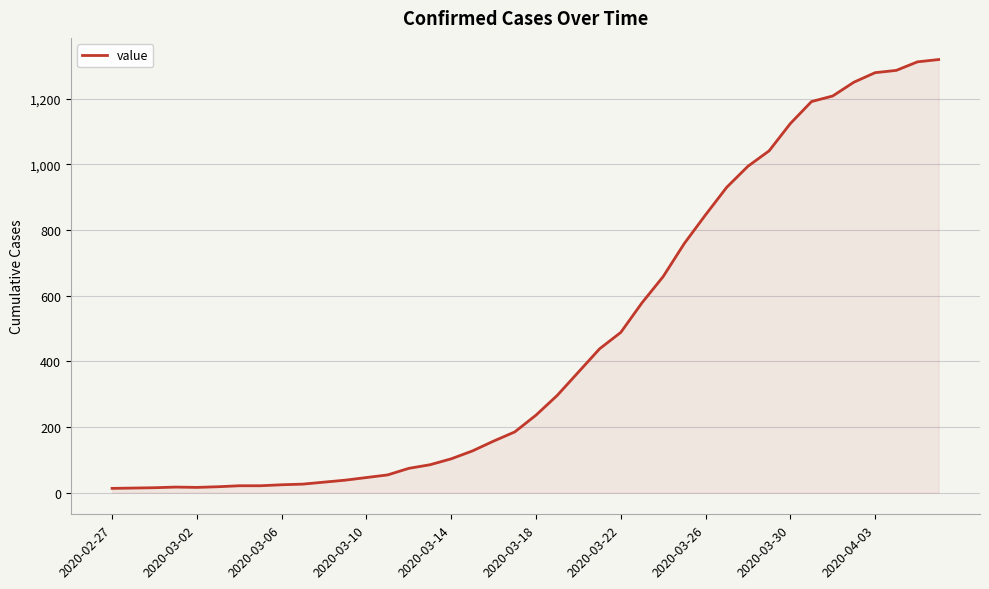

What is the greatest value displayed?

1319